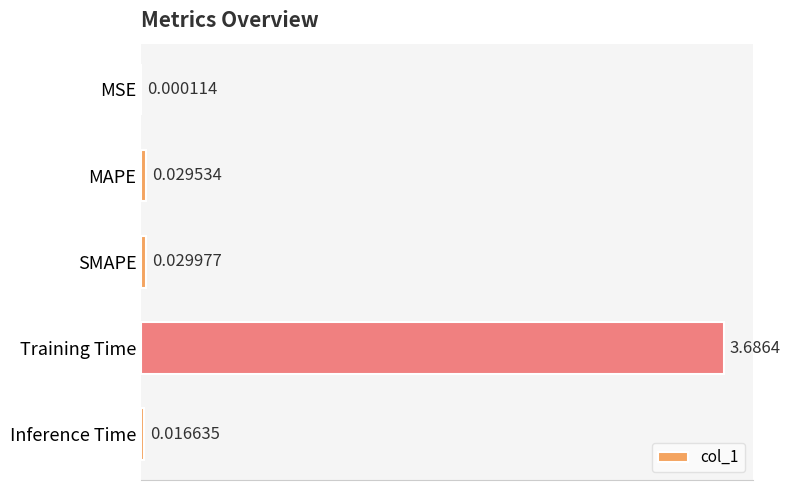

Which label corresponds to the largest value in the chart?

Training Time